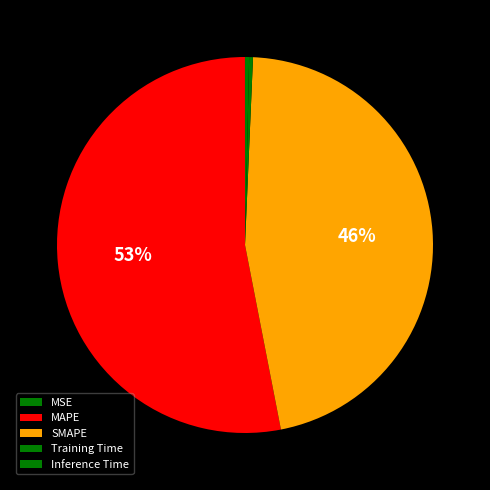

To the nearest percent, what is the average slice percentage?

20%